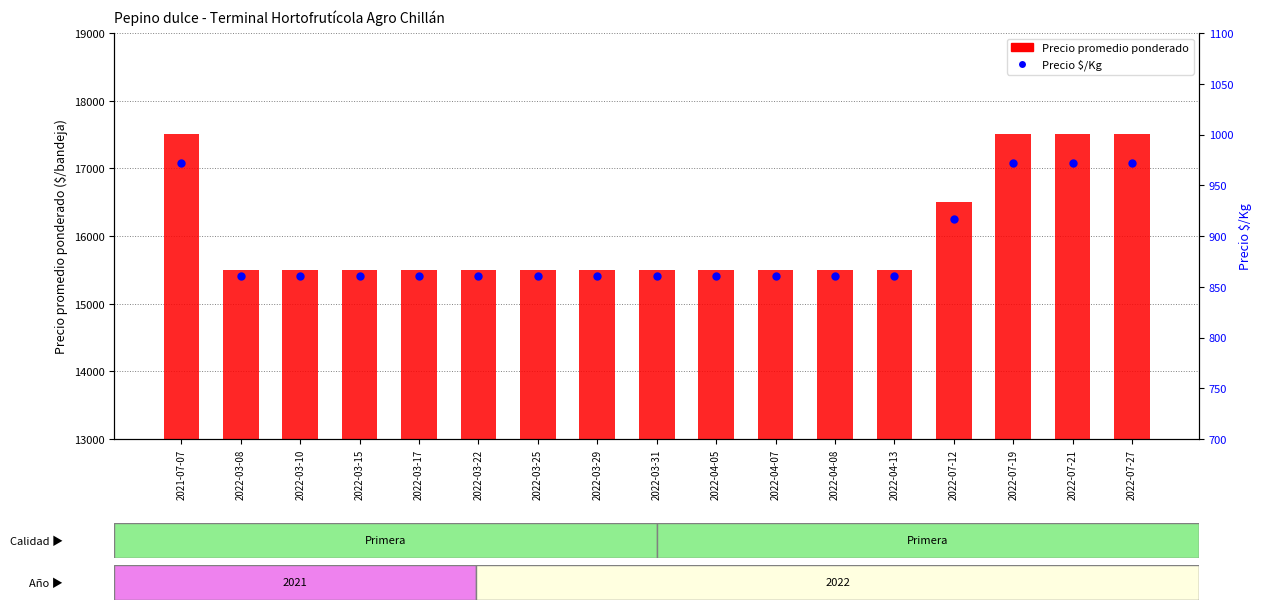

What are all the series names shown in the legend?

Precio promedio ponderado, Precio $/Kg